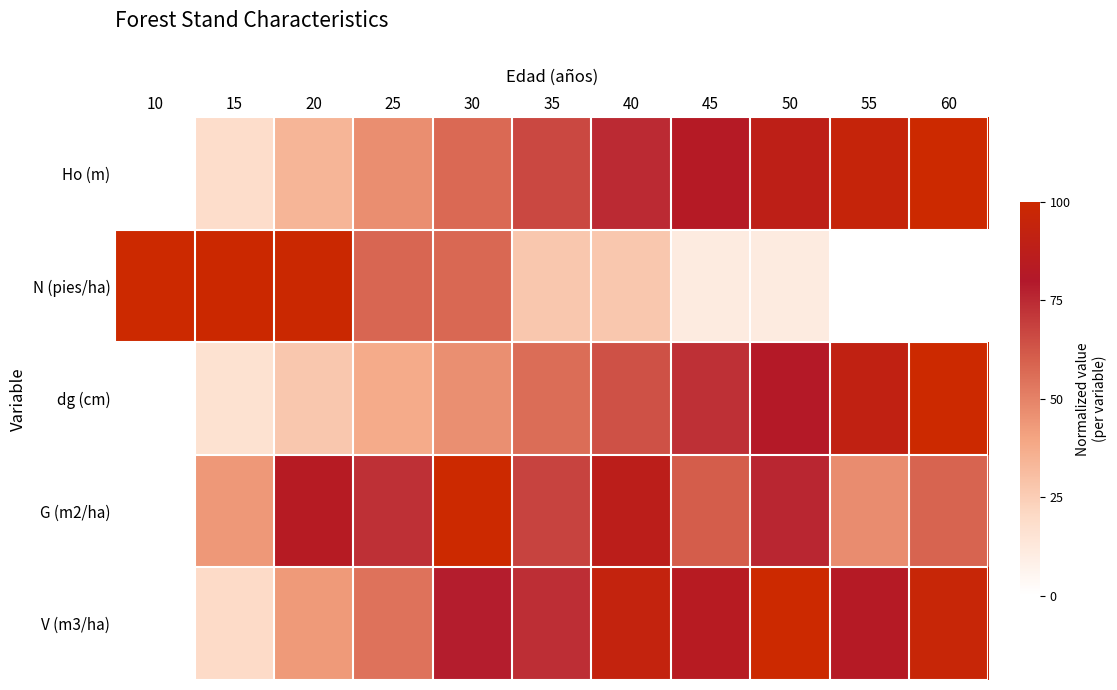

Reading left to right, transcribe all the data shown in this chart.

Ho (m): 10=0.0	15=18.6	20=33.9	25=46.6	30=57.4	35=66.7	40=74.9	45=82.2	50=88.7	55=94.6	60=100.0
N (pies/ha): 10=100.0	15=99.6	20=99.2	25=57.9	30=57.6	35=27.2	40=27.0	45=11.1	50=11.0	55=0.1	60=0.0
dg (cm): 10=0.0	15=16.1	20=27.1	25=37.9	30=46.2	35=55.9	40=64.0	45=73.3	50=81.4	55=91.2	60=100.0
G (m2/ha): 10=0.0	15=43.5	20=83.5	25=73.2	30=100.0	35=67.8	40=87.2	45=60.9	50=75.8	55=47.1	60=58.8
V (m3/ha): 10=0.0	15=19.9	20=43.1	25=54.6	30=78.3	35=73.5	40=93.2	45=83.6	50=100.0	55=82.8	60=96.2